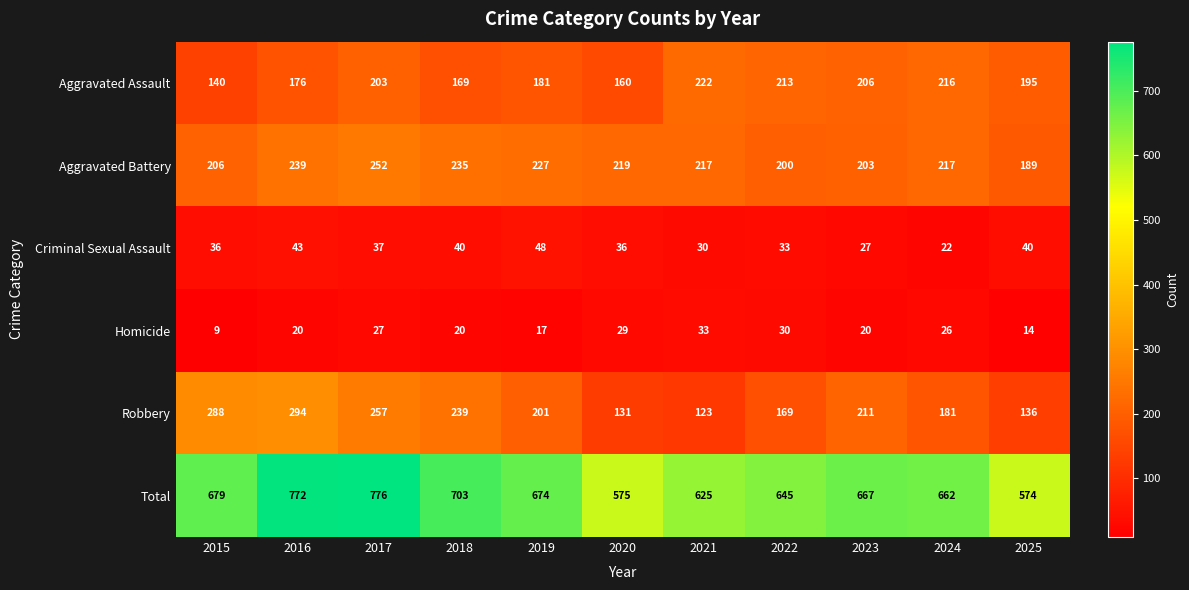

Which series has the largest range (max minus min)?

Total